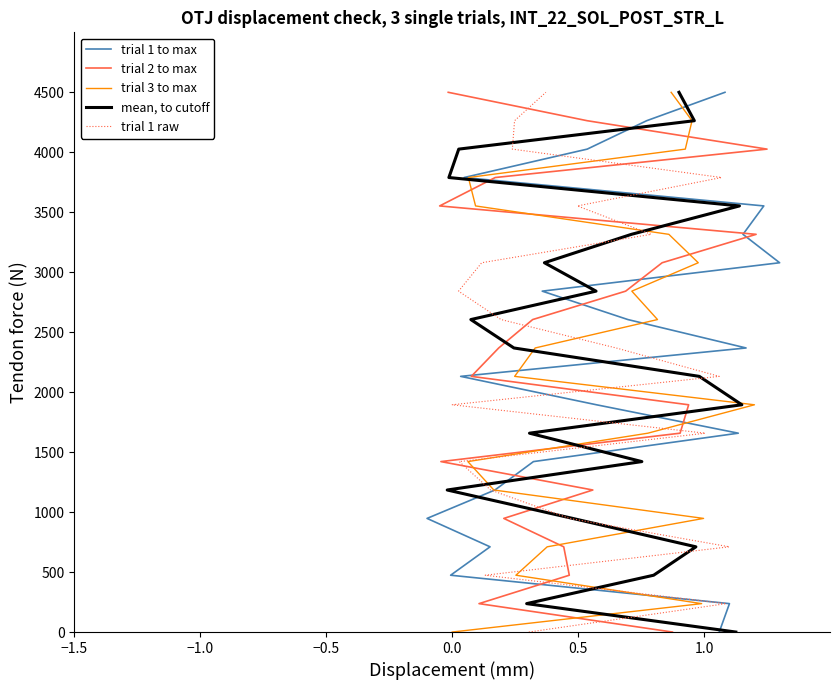

Is this an area chart (filled region under the line)?

No